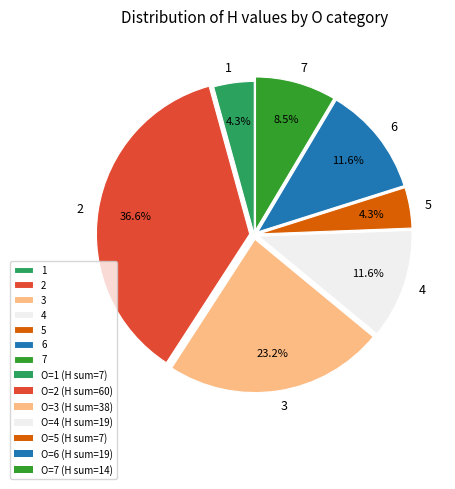

How many segments does this pie chart have?

7